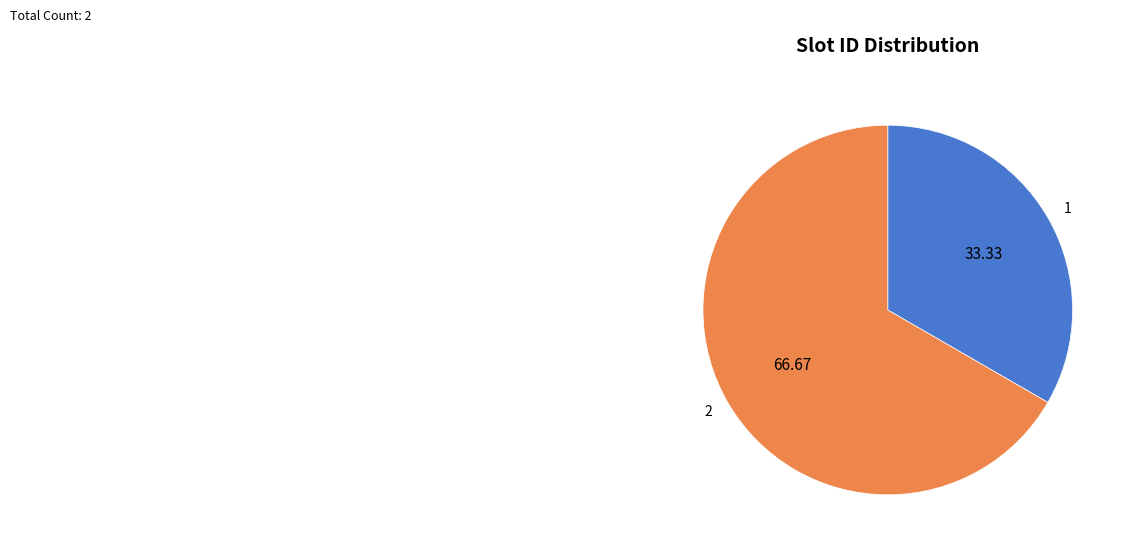

Rank the categories by value from lowest to highest.

1, 2